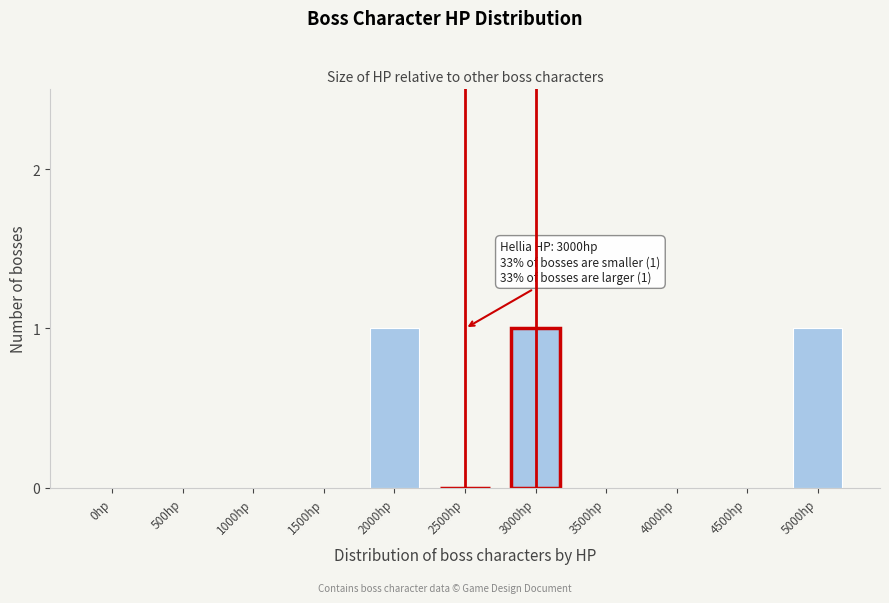

Reading left to right, transcribe all the data shown in this chart.

0hp=0	500hp=0	1000hp=0	1500hp=0	2000hp=1	2500hp=0	3000hp=1	3500hp=0	4000hp=0	4500hp=0	5000hp=1